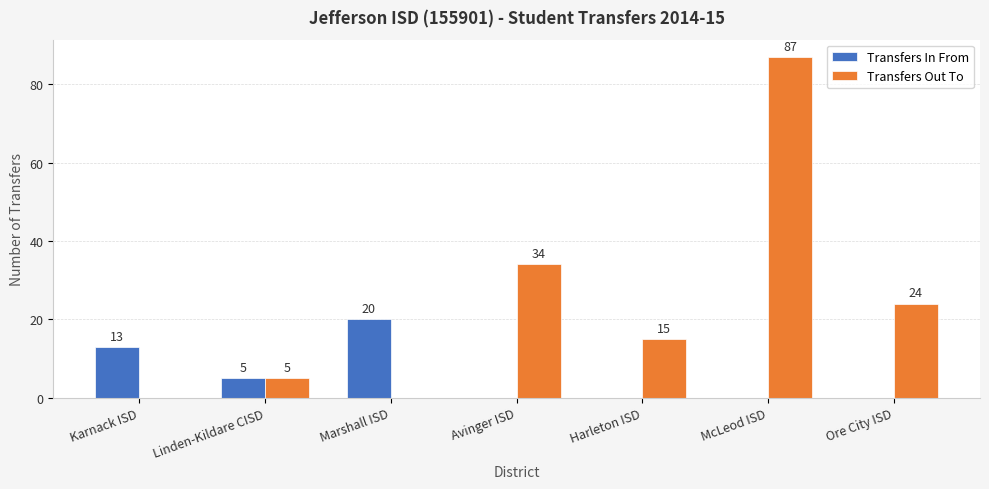

What is the greatest value displayed?

87